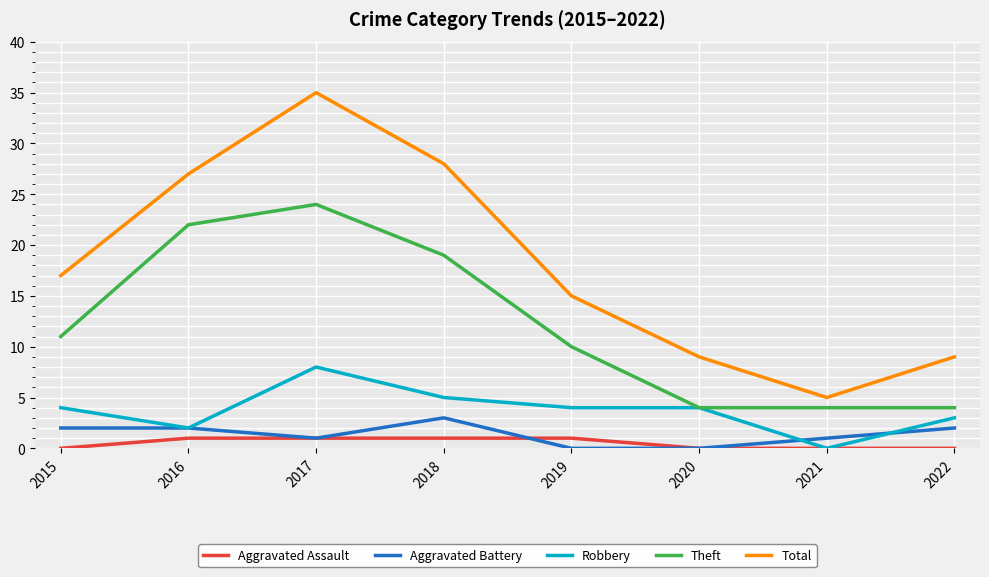

The value of Theft at 2019 is 10. True or false?

True